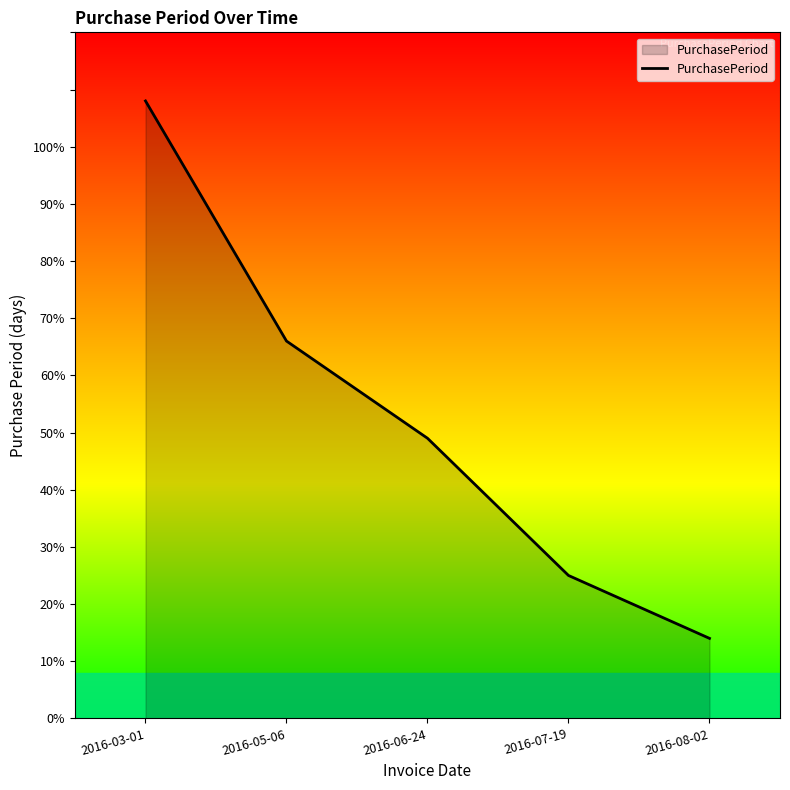

Does the chart display data point markers on the line(s)?

No